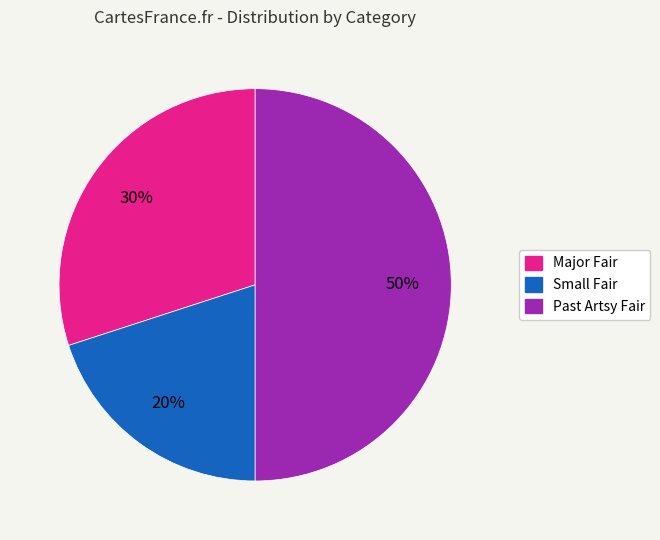

Is Small Fair the majority of the pie?

No